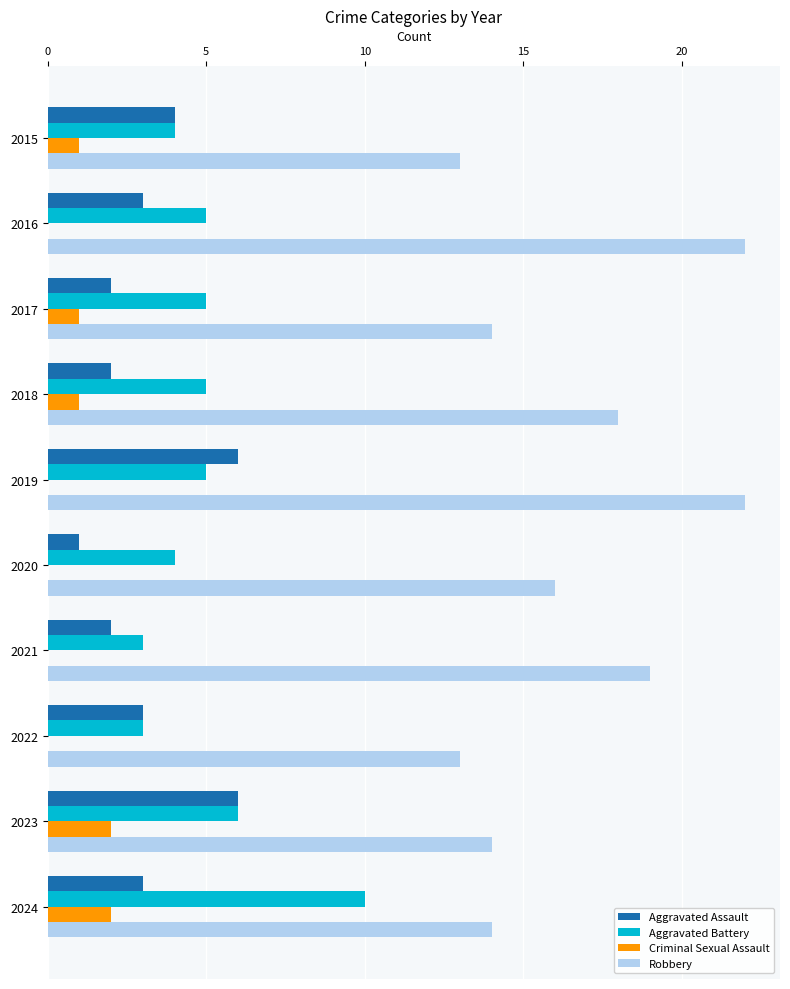

Between 2019 and 2024, which series saw the biggest shift?

Robbery